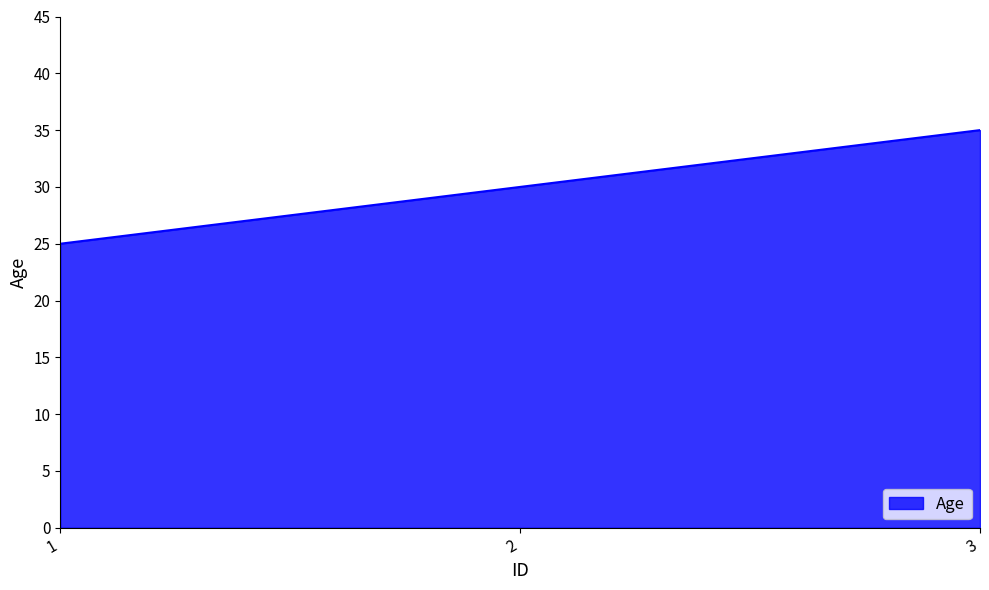

List the labels in order of value, smallest first.

1, 2, 3